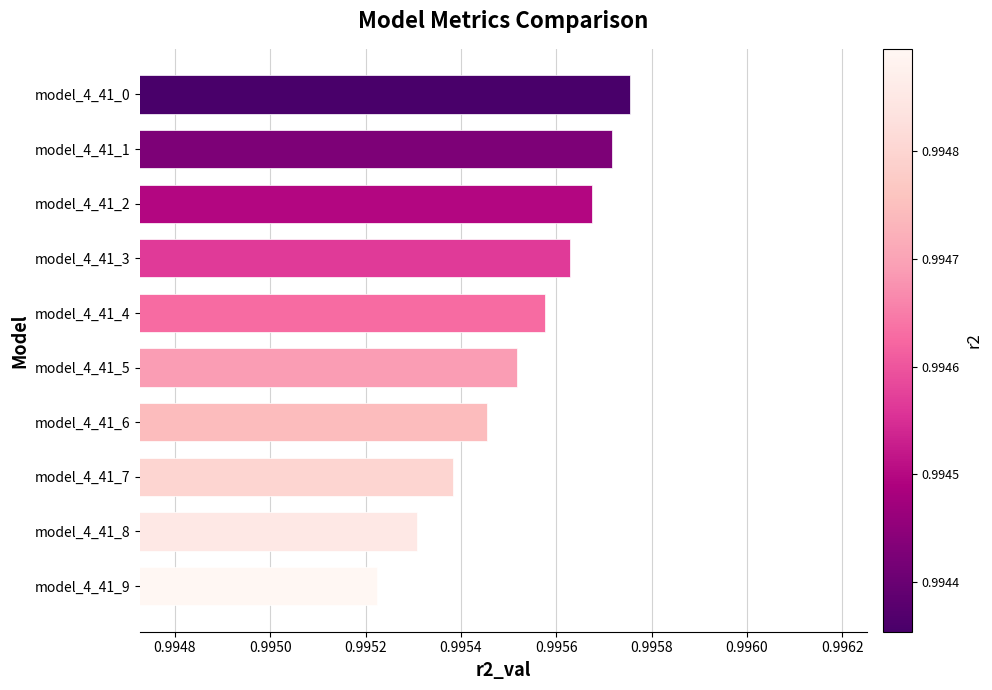

Which category has the highest value across all series?

model_4_41_0